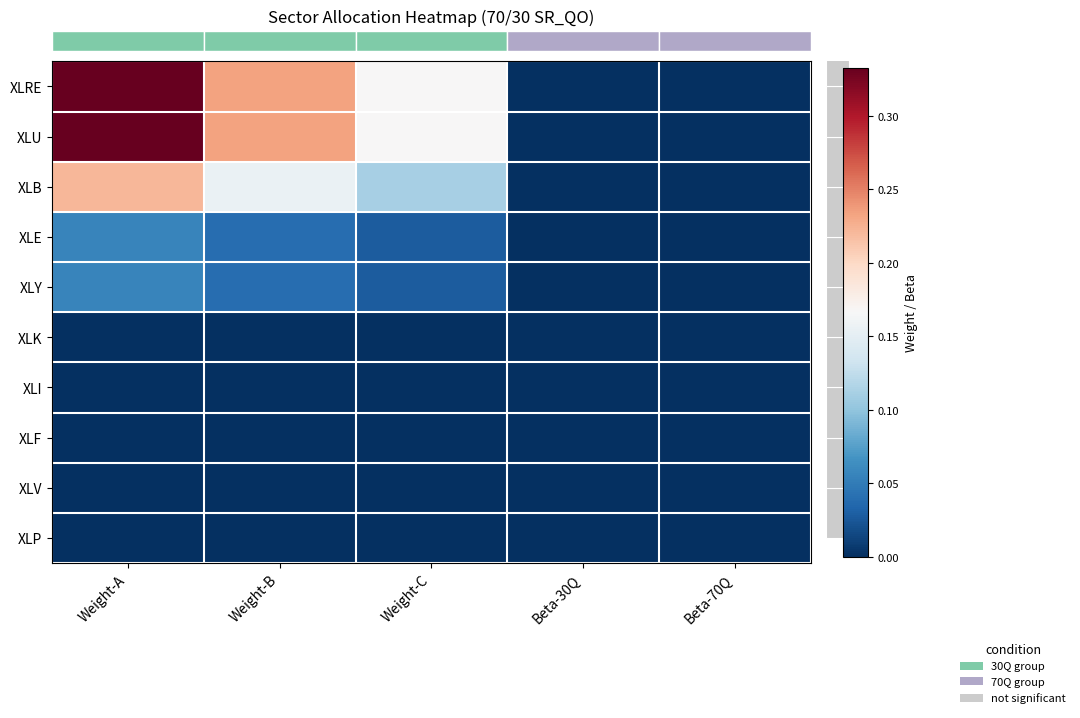

At how many categories does at least one series exceed 0?

3